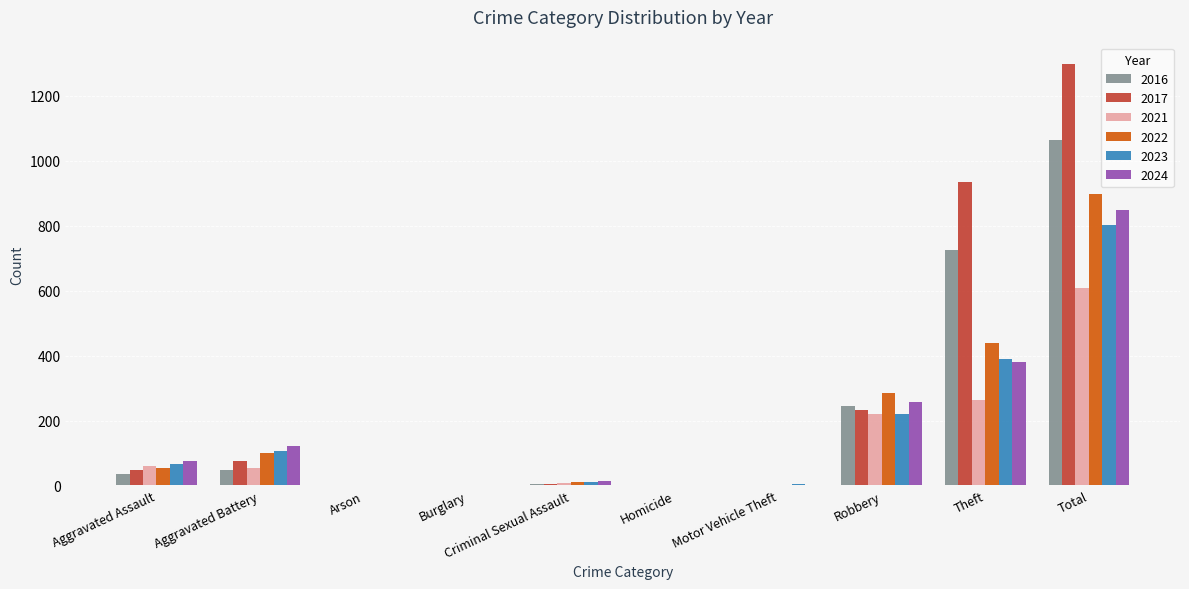

Is the value of 2021 at Aggravated Battery greater than the value of 2023 at Total?

No